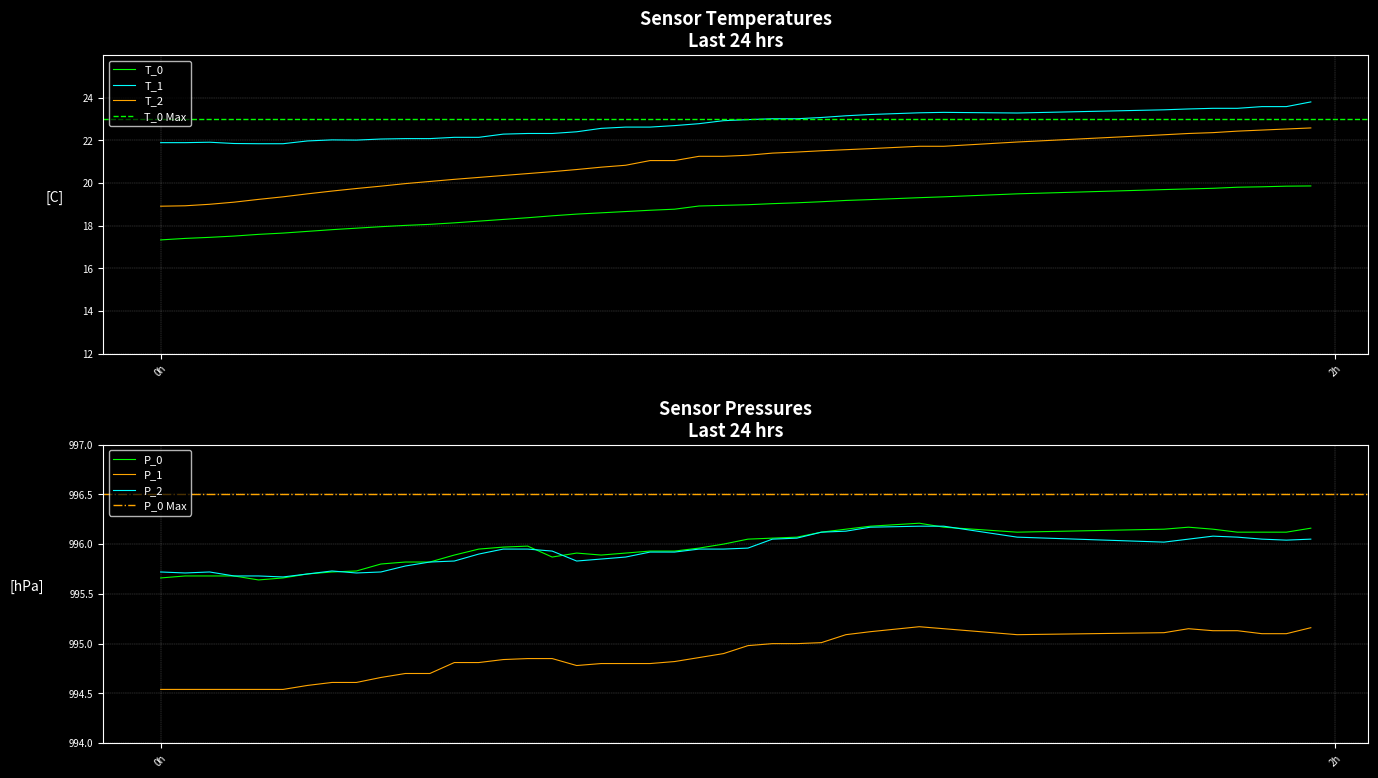

True or false: T_0 and T_2 intersect in this chart.

False